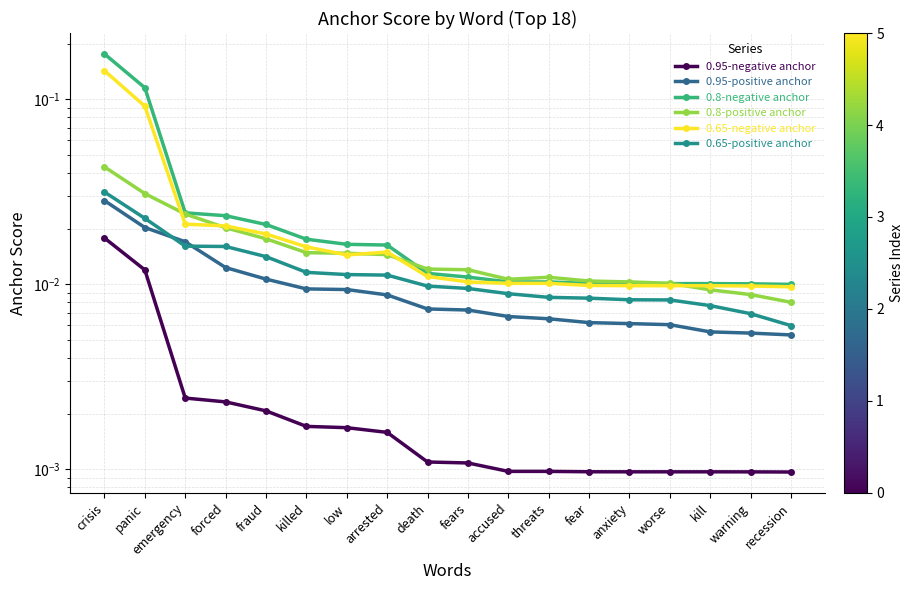

At which category does 0.8-positive anchor reach its first local valley?

accused